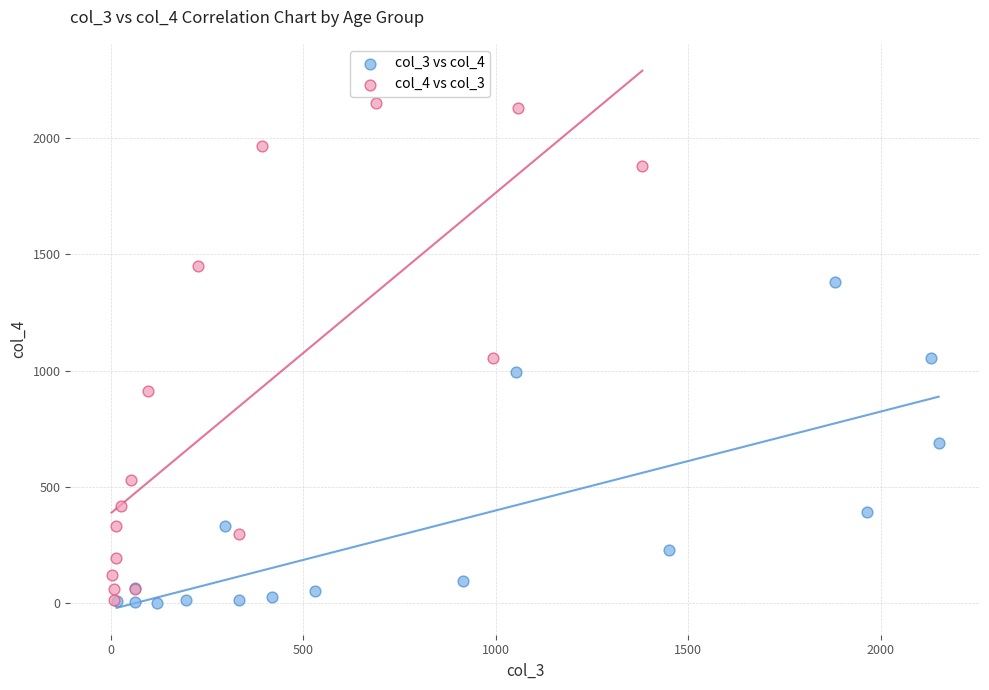

Which series has the largest Y range (max minus min)?

col_4 vs col_3